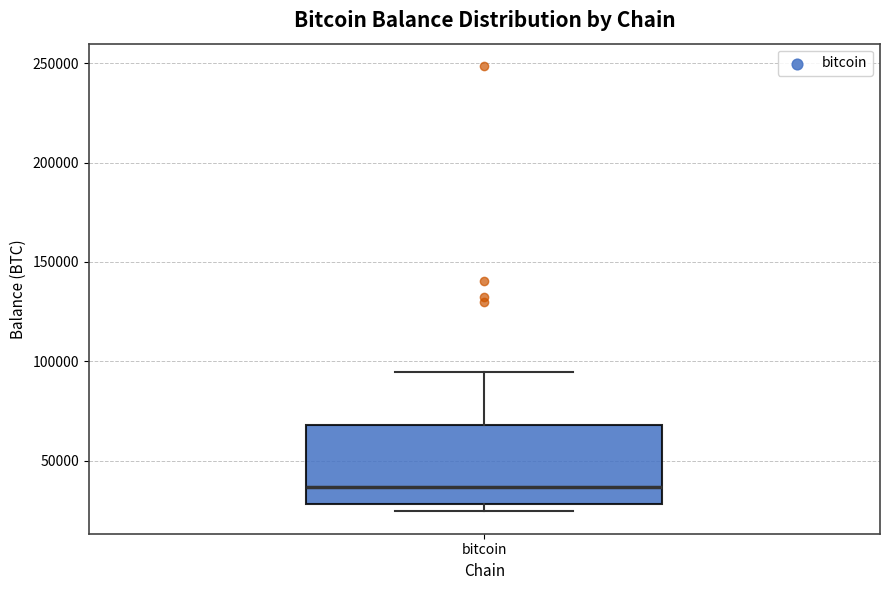

Transcribe this box plot: give where the median line is, the range the box spans, and where the two whiskers end, as read against the y-axis. The values are not printed on the chart, so give them approximately, as read against the axis.

median 35000, box 30000 to 70000, whiskers 25000 to 95000